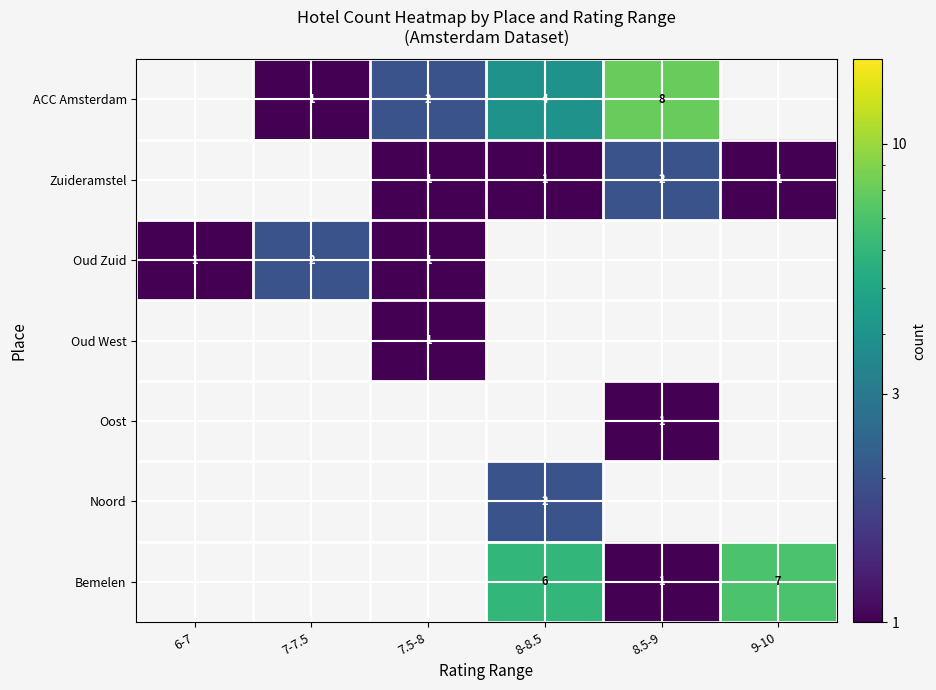

The value of Oud Zuid at 7-7.5 is 0.6. True or false?

False